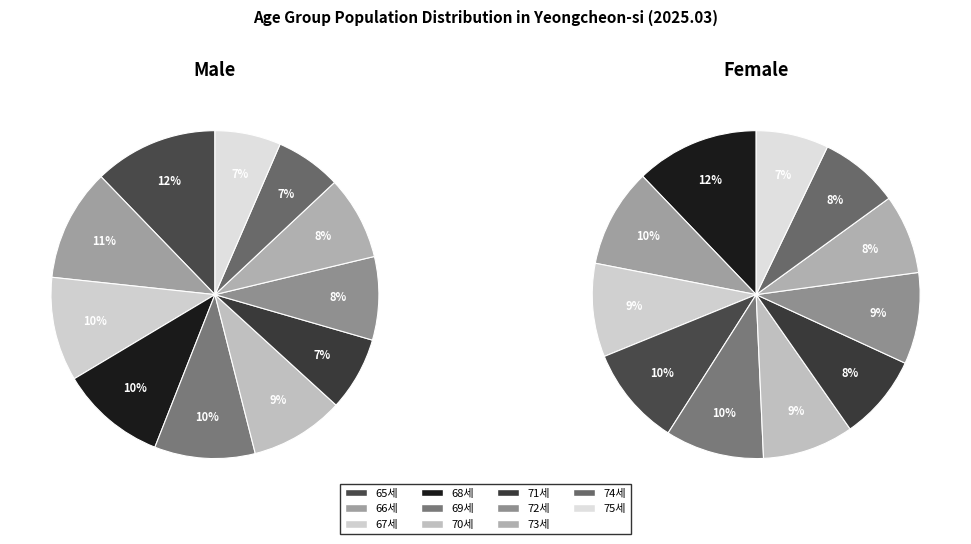

What is the change in value from 69세 to 71세?

-386